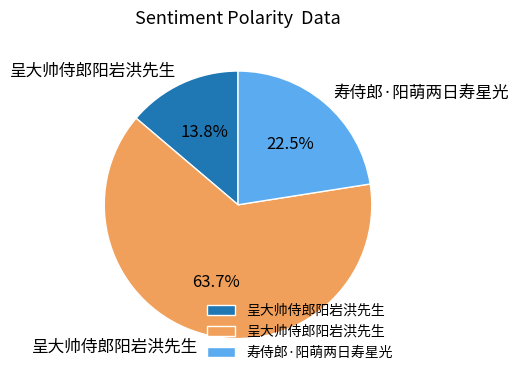

Is there a majority slice in this chart?

Yes